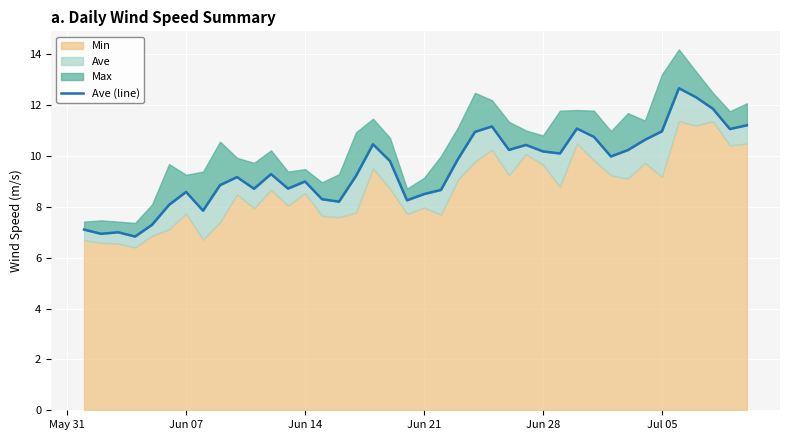

Does the chart display data point markers on the line(s)?

No